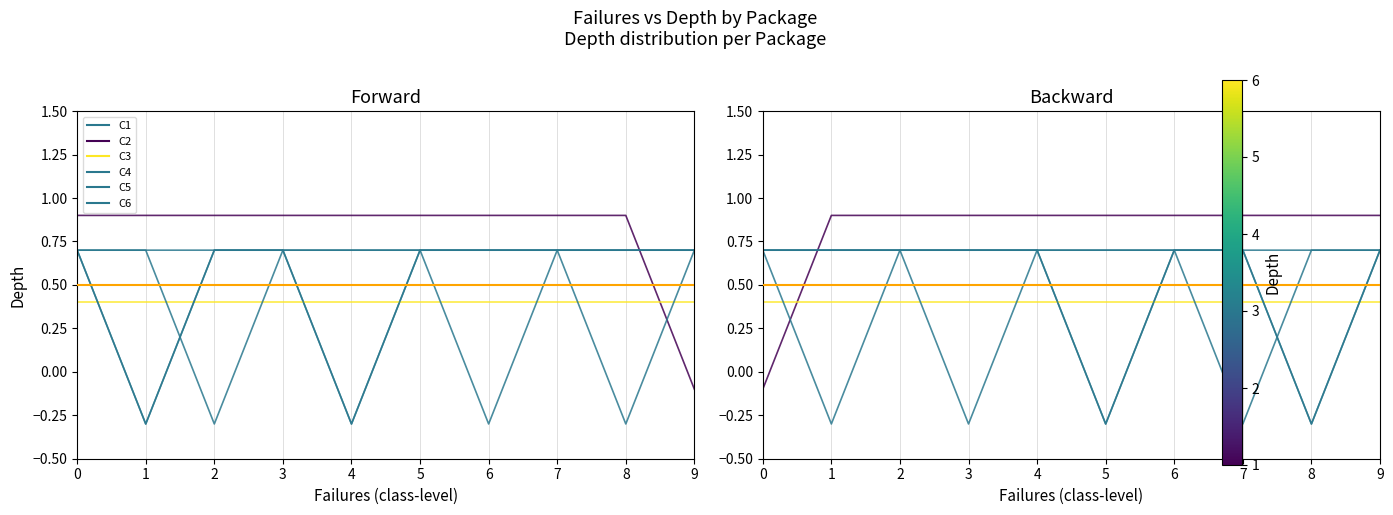

List the series in order of their peak value, lowest first.

com.quaap.primary.C3, com.quaap.primary.C1, com.quaap.primary.C4, com.quaap.primary.C5, com.quaap.primary.C6, com.quaap.primary.C2